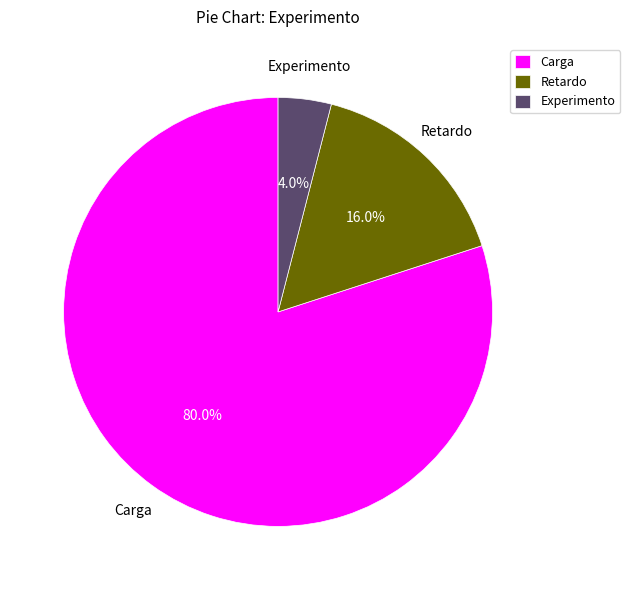

To the nearest percent, what percentage of the pie is Carga?

80%